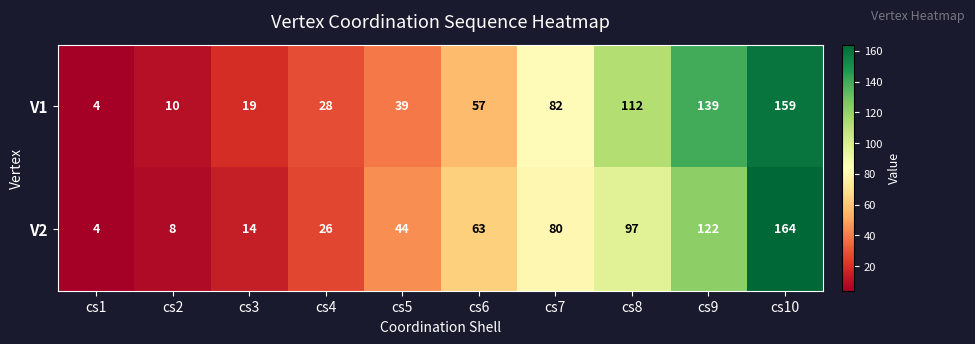

What is the difference between the highest and lowest values at cs6?

6